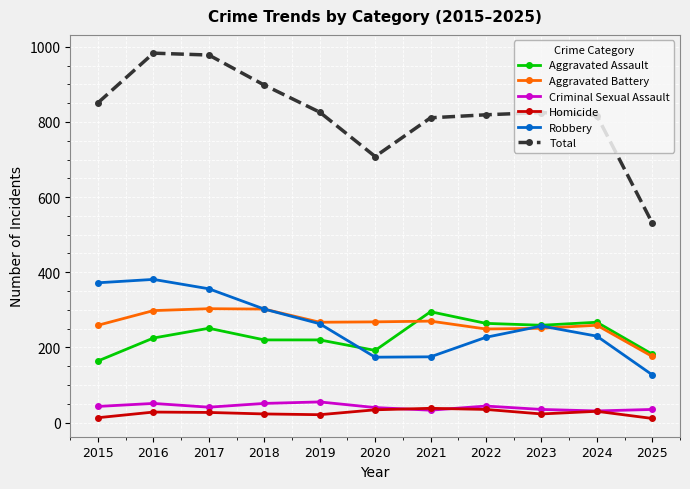

What are all the series names shown in the legend?

Aggravated Assault, Aggravated Battery, Criminal Sexual Assault, Homicide, Robbery, Total